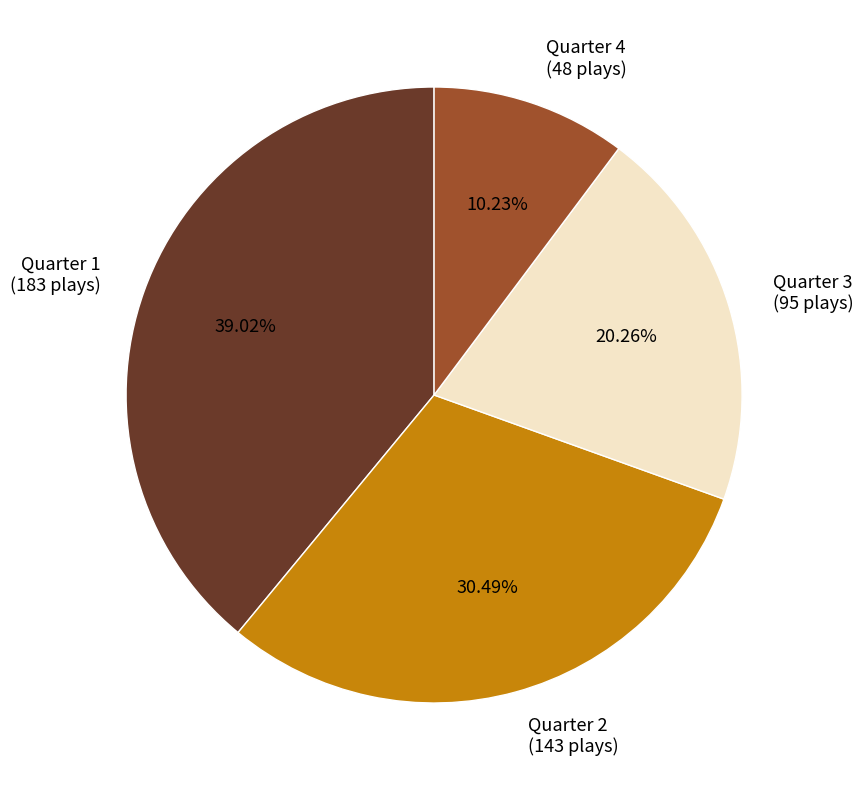

To the nearest percent, what is the average slice percentage?

25%